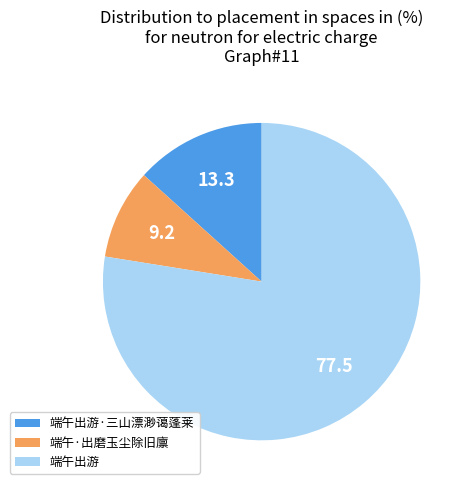

Which slice is the smallest?

端午·出磨玉尘除旧廪